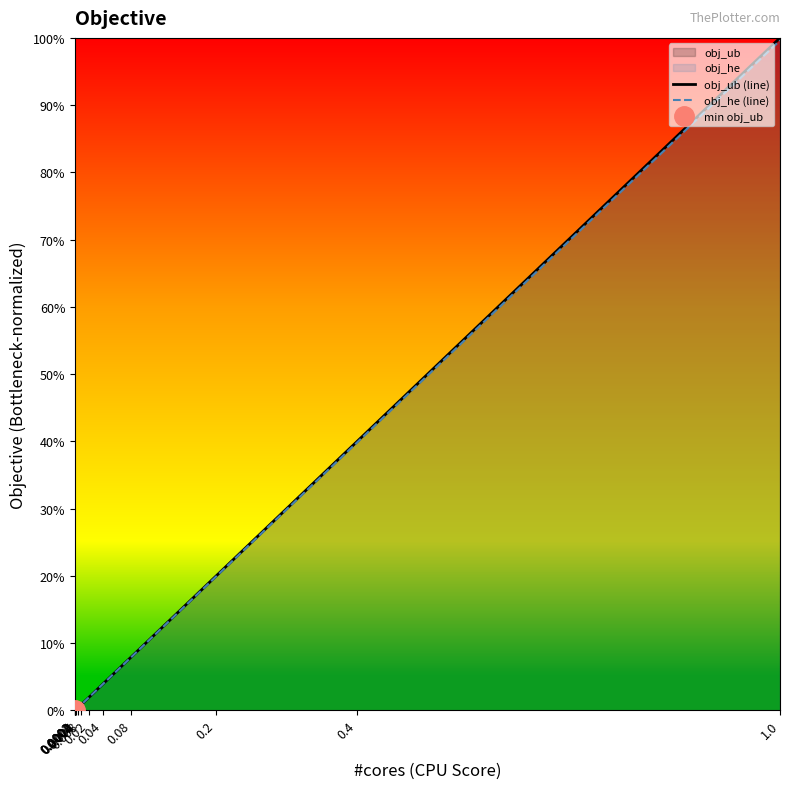

True or false: obj_he (line) and obj_ub (line) cross at least once.

True